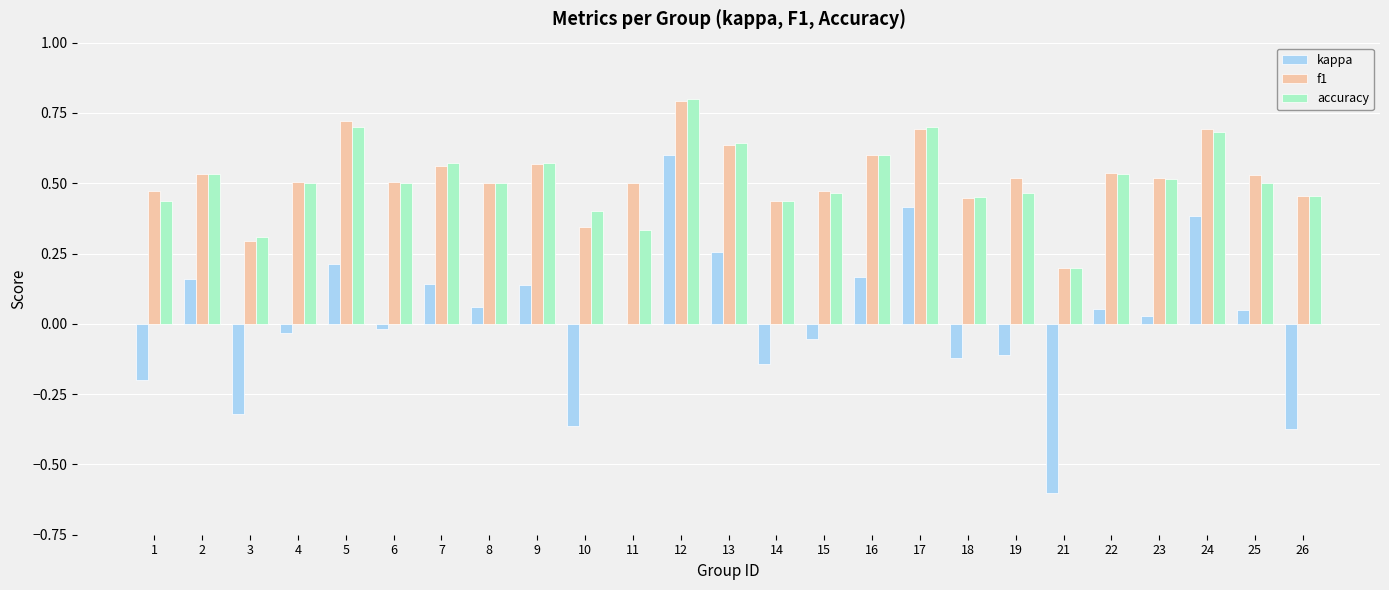

Between 3 and 22, which series saw the biggest shift?

kappa